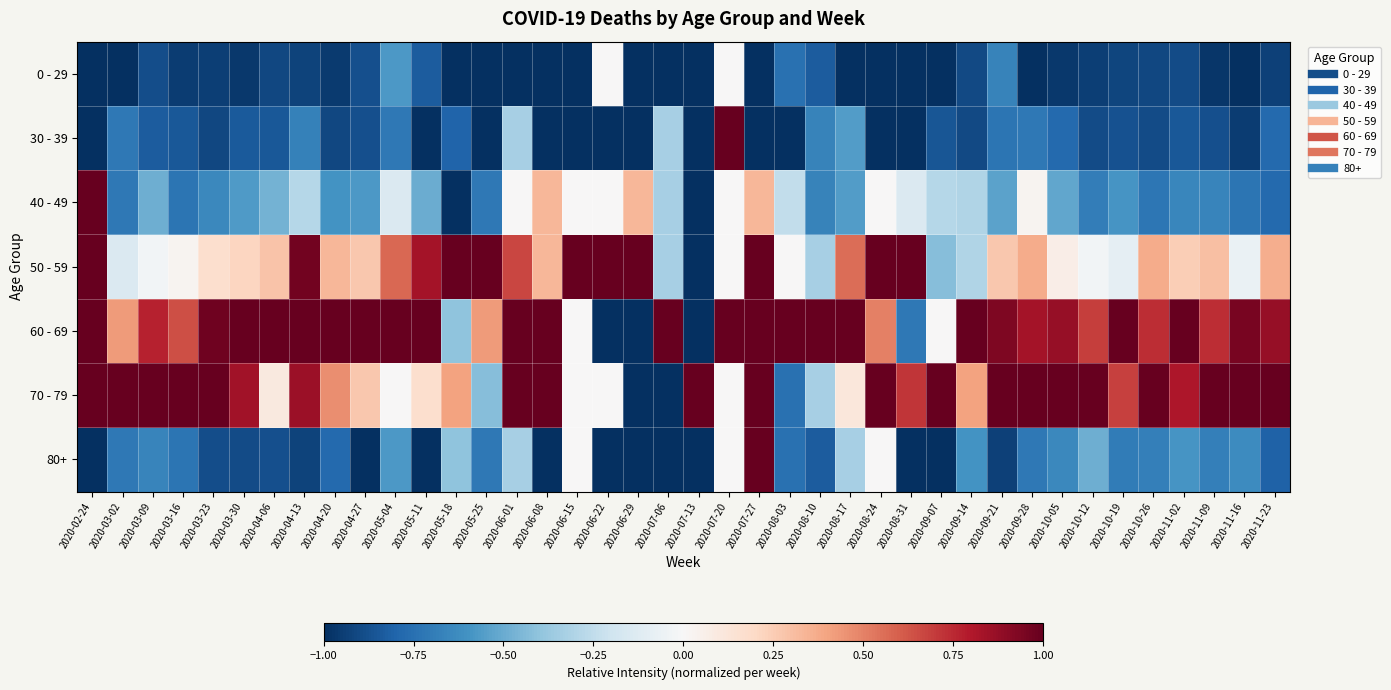

Rank the series at 2020-07-13 from highest to lowest value.

70 - 79, 0 - 29, 30 - 39, 40 - 49, 50 - 59, 60 - 69, 80+